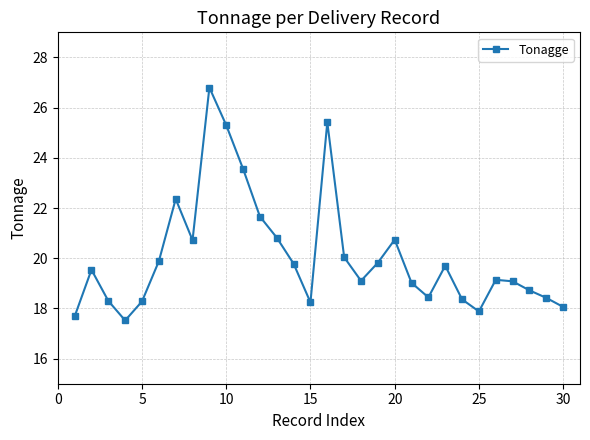

How many interior local valleys (lower than both neighbors) does the data have?

6